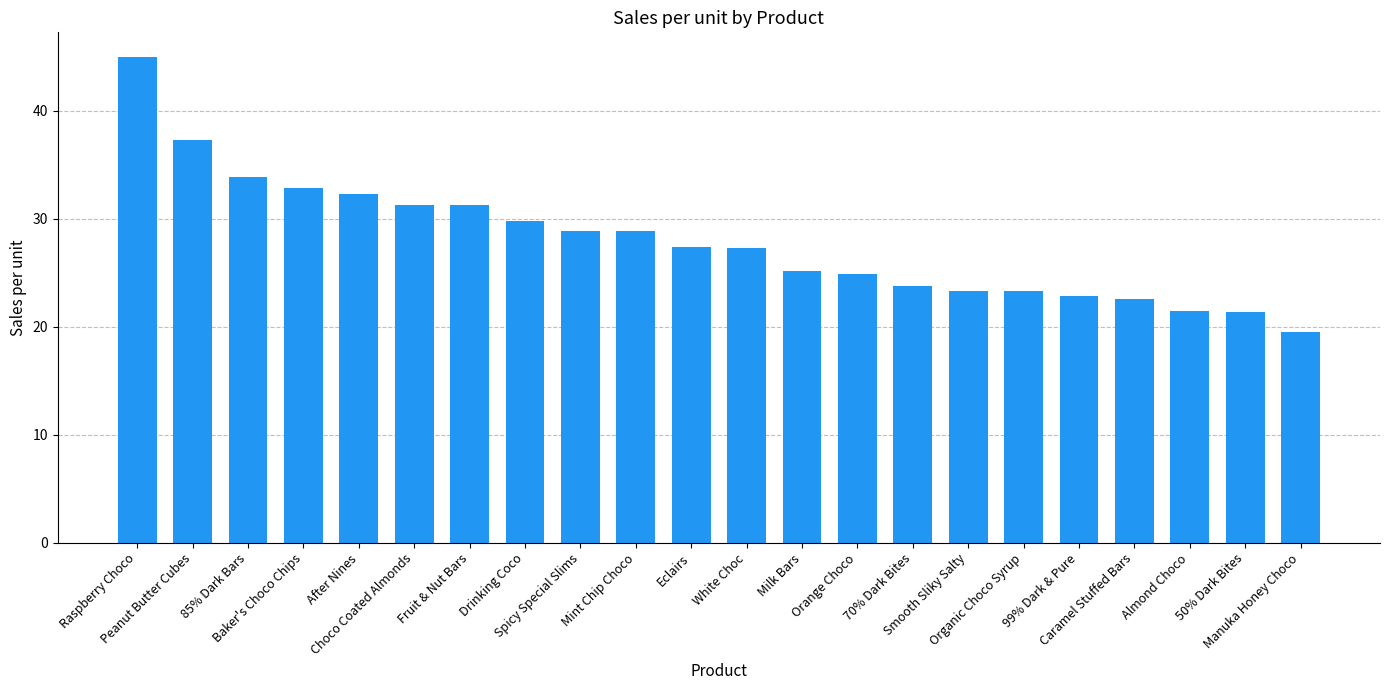

The chart shows a value of 13.9 at Baker's Choco Chips. True or false?

False